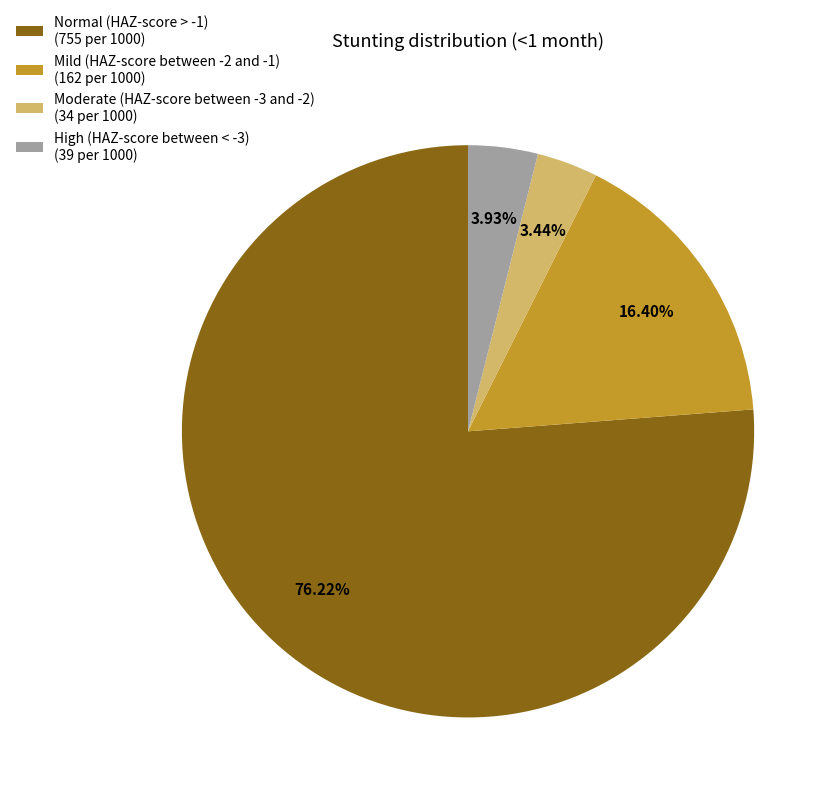

True or false: High (HAZ-score between < -3) accounts for 4% of the total.

True